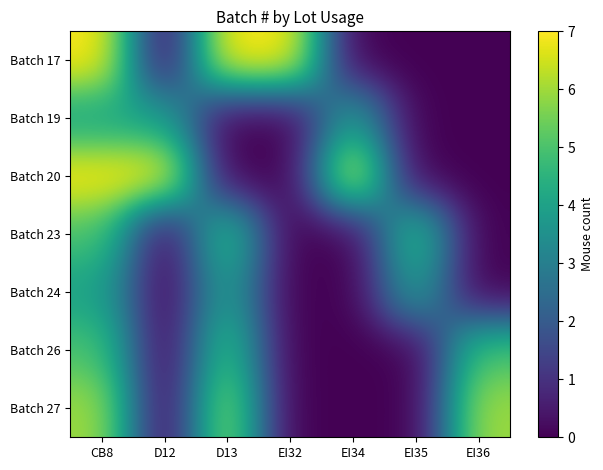

Reading right to left, list all the values displayed in this chart.

Batch 17: EI36=0	EI35=0	EI34=0	EI32=7	D13=7	D12=0	CB8=7
Batch 19: EI36=0	EI35=0	EI34=4	EI32=0	D13=0	D12=4	CB8=4
Batch 20: EI36=0	EI35=0	EI34=7	EI32=0	D13=0	D12=7	CB8=7
Batch 23: EI36=0	EI35=5	EI34=0	EI32=0	D13=5	D12=0	CB8=5
Batch 24: EI36=0	EI35=4	EI34=0	EI32=0	D13=4	D12=0	CB8=4
Batch 26: EI36=5	EI35=0	EI34=0	EI32=0	D13=5	D12=0	CB8=5
Batch 27: EI36=6	EI35=0	EI34=0	EI32=0	D13=6	D12=0	CB8=6